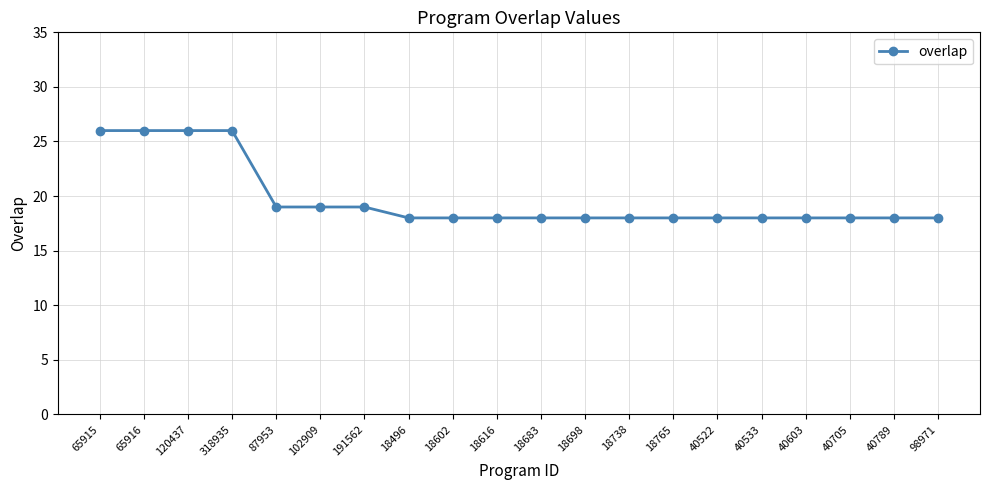

What is the minimum value shown in the chart?

18